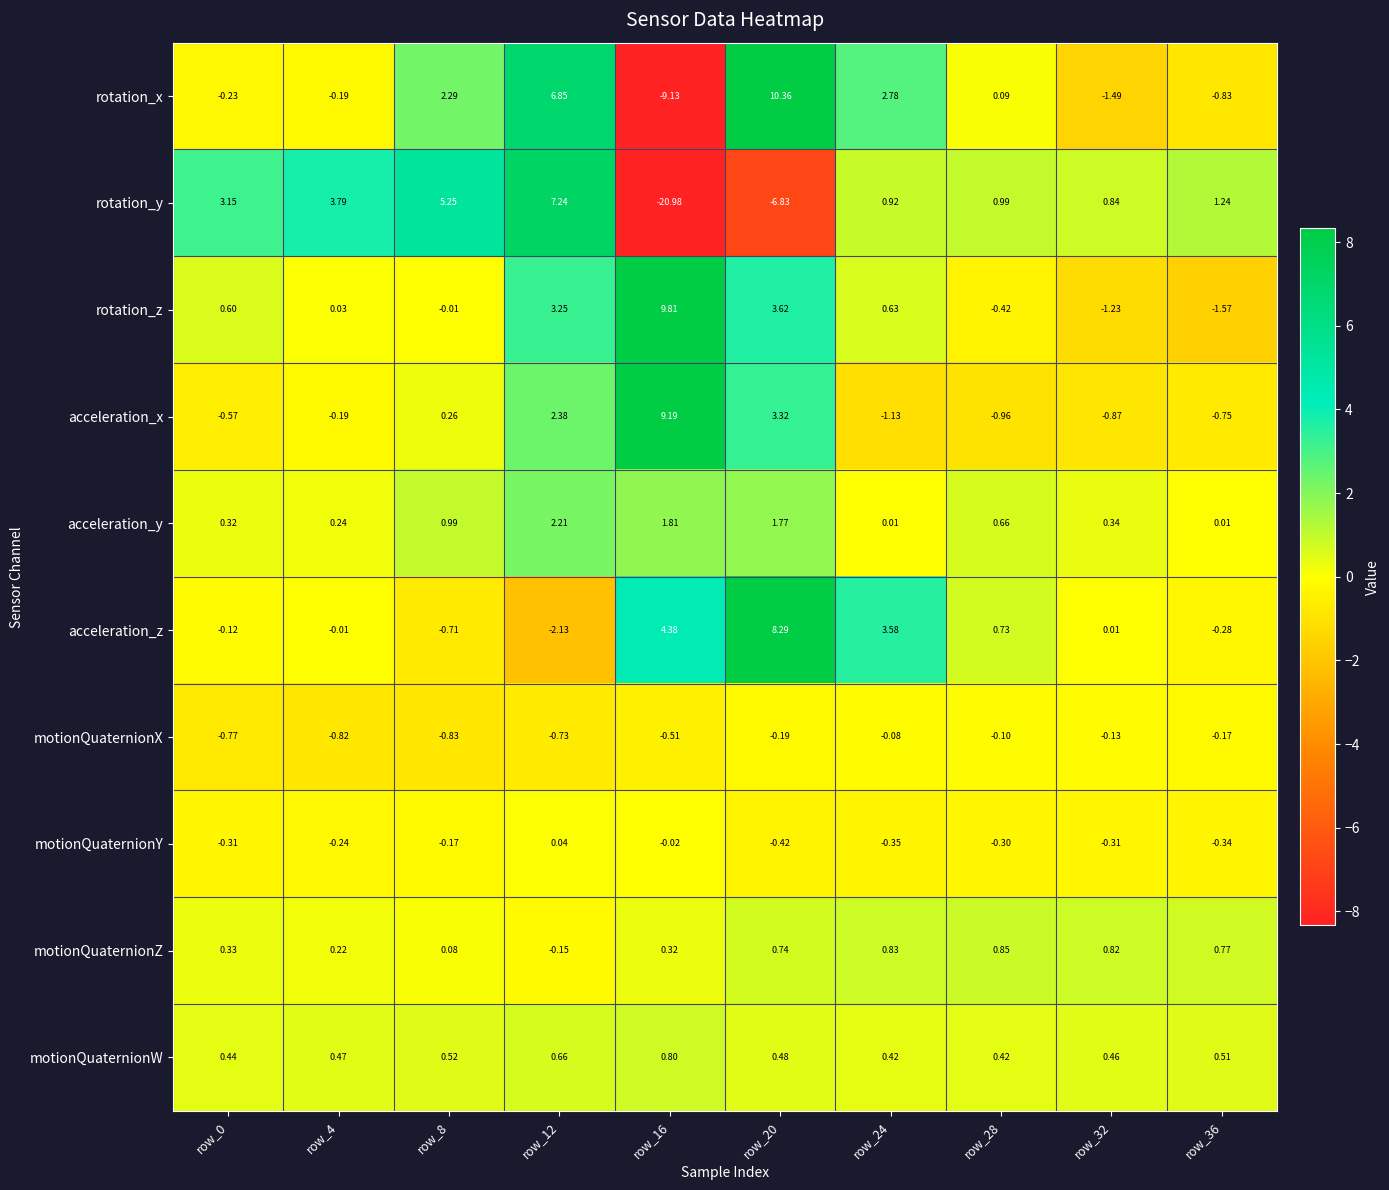

At which category is the sum across all series the highest?

row_20